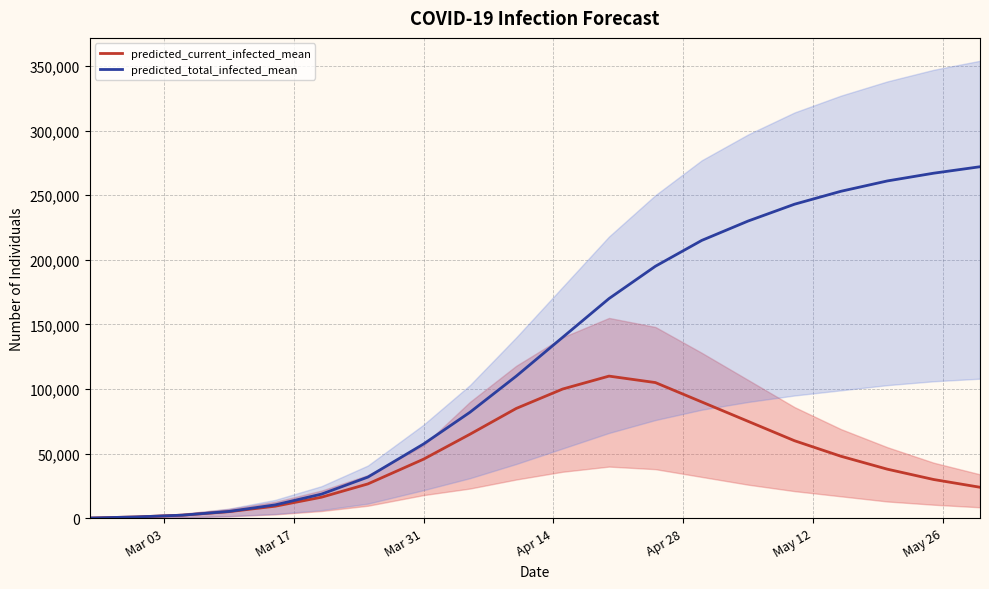

What are all the series names shown in the legend?

predicted_current_infected_mean, predicted_total_infected_mean